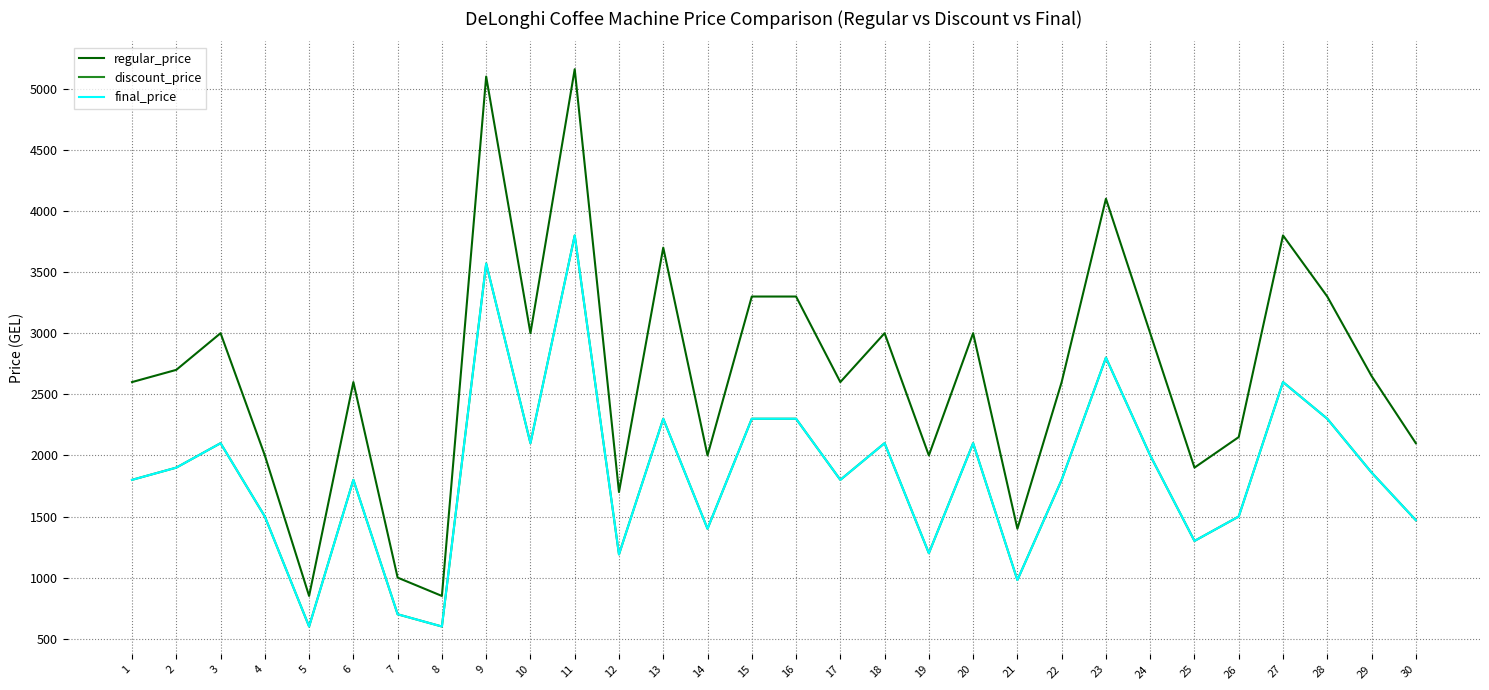

True or false: regular_price and discount_price cross at least once.

False